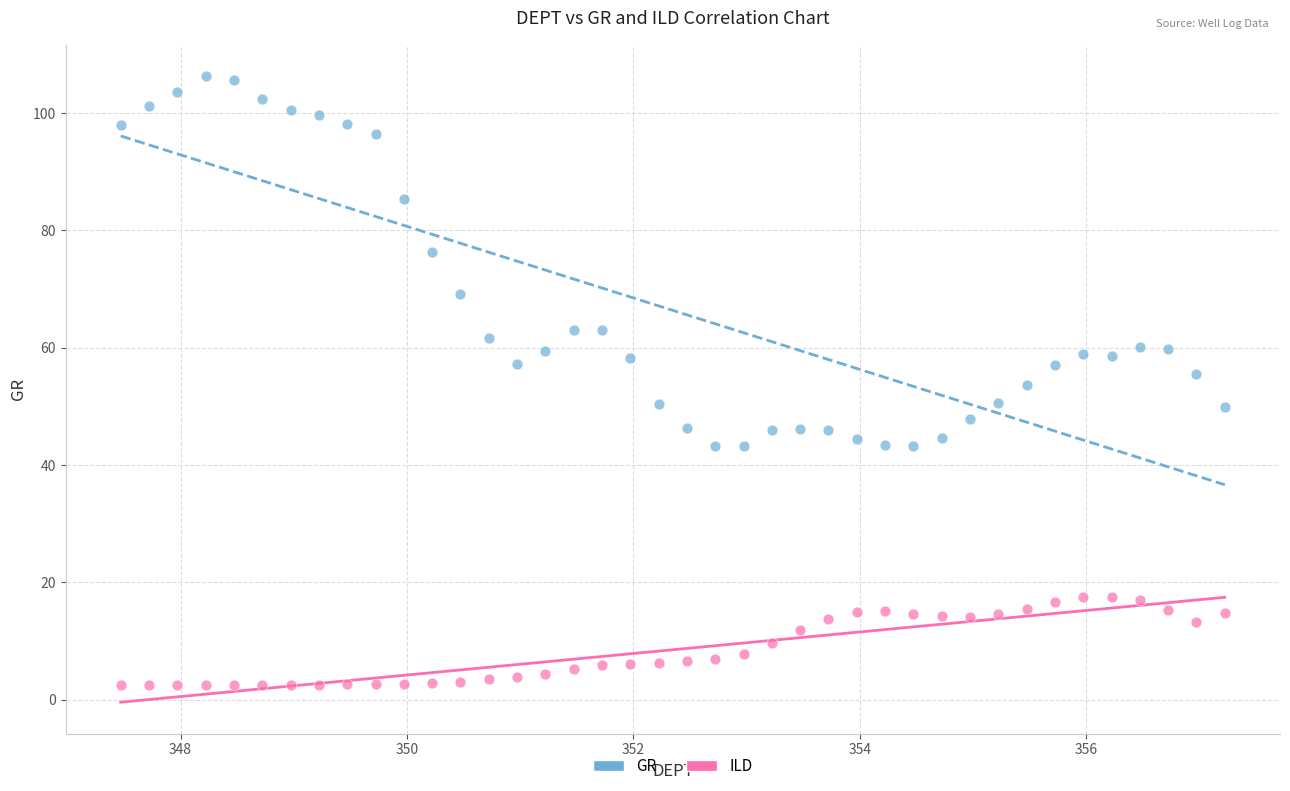

Across all data points, what is the range of X values (max minus min)?

9.8